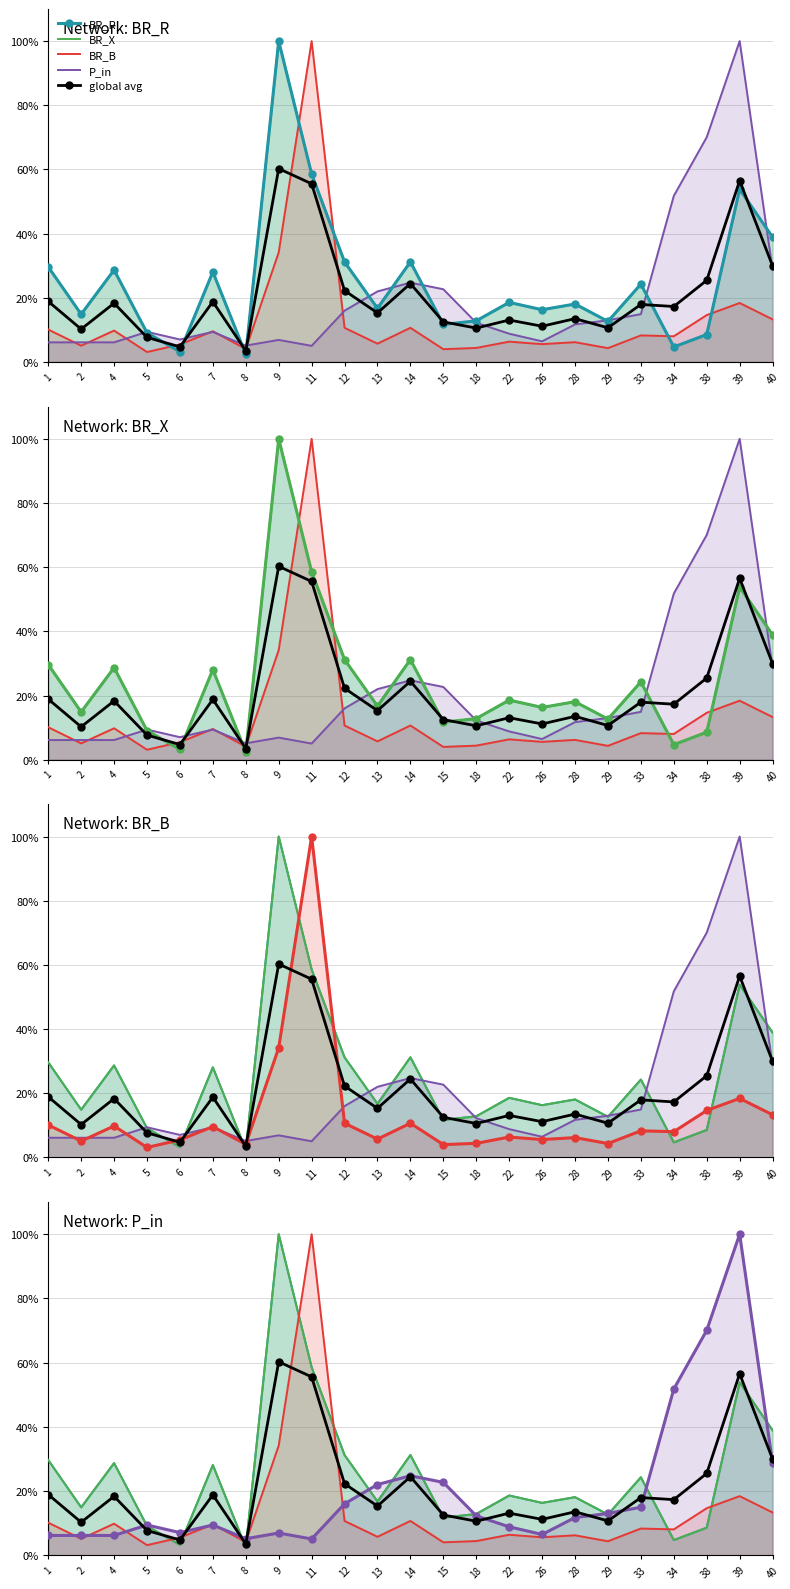

Rank the series by their maximum value, from lowest to highest.

global avg, BR_R, BR_X, BR_B, P_in